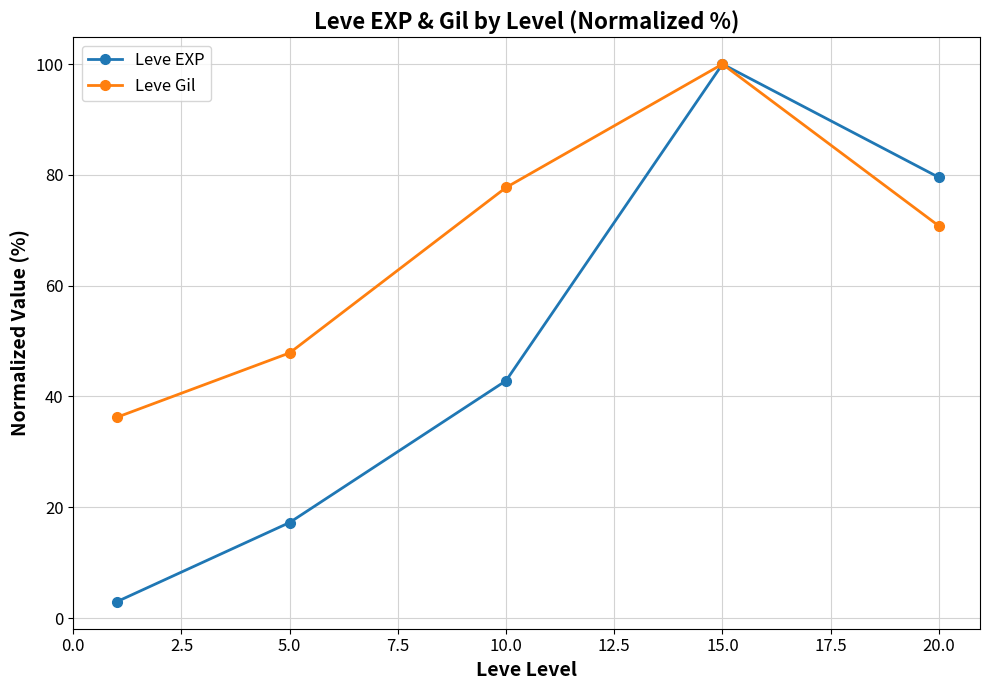

Which series has the widest spread of values?

Leve EXP